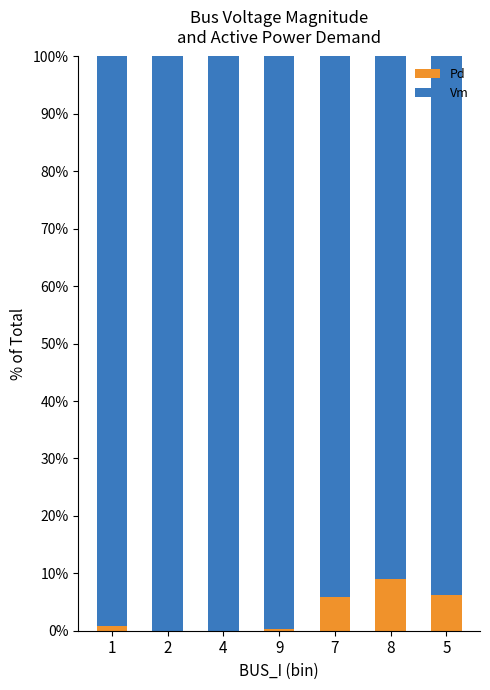

What is the total value across all series at 4?

100.0